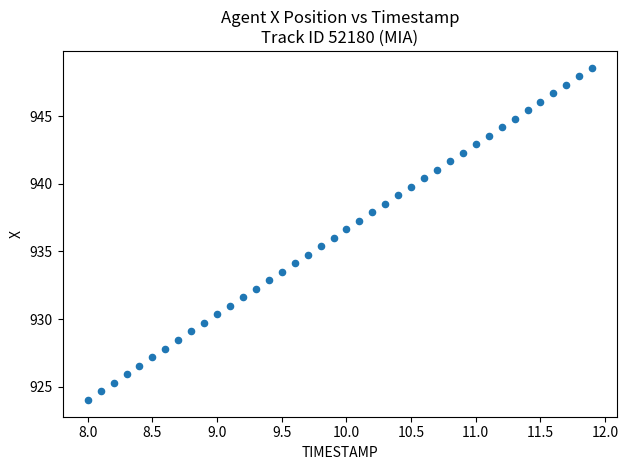

What is the range of X values (max minus min)?

3.9